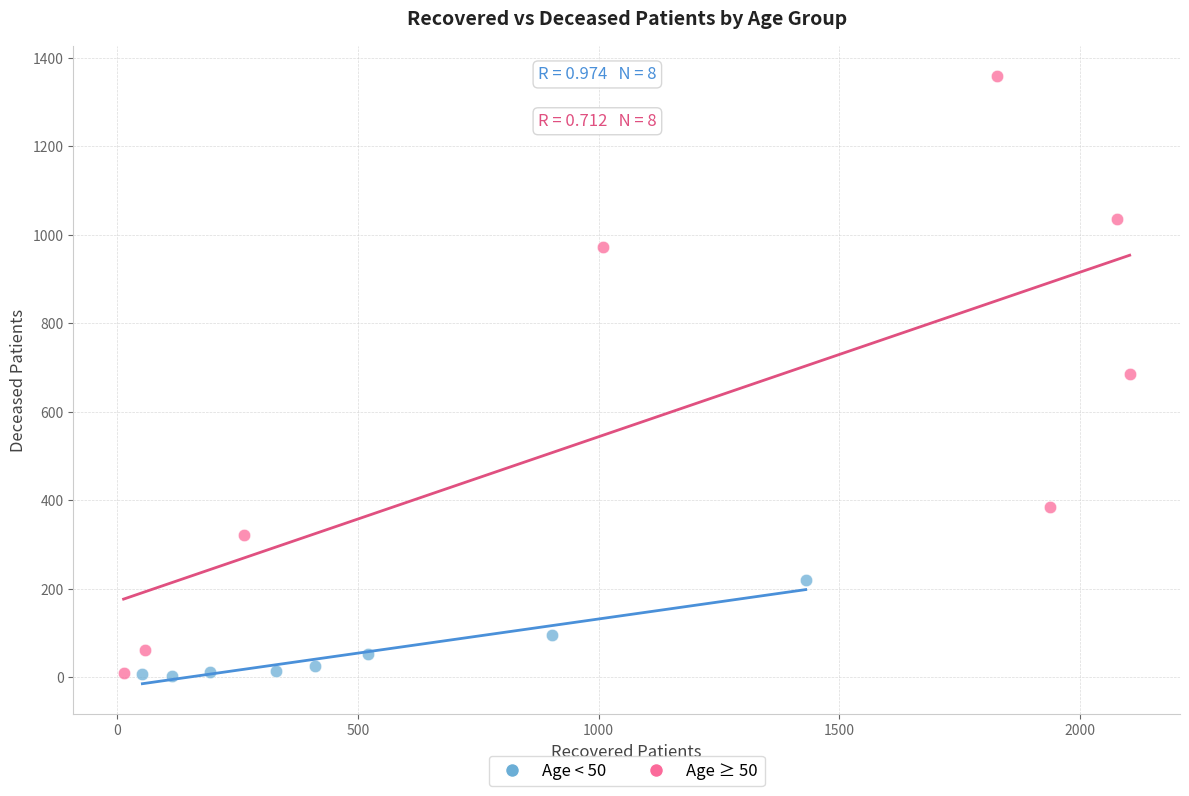

Which series has the largest Y range (max minus min)?

Age ≥ 50